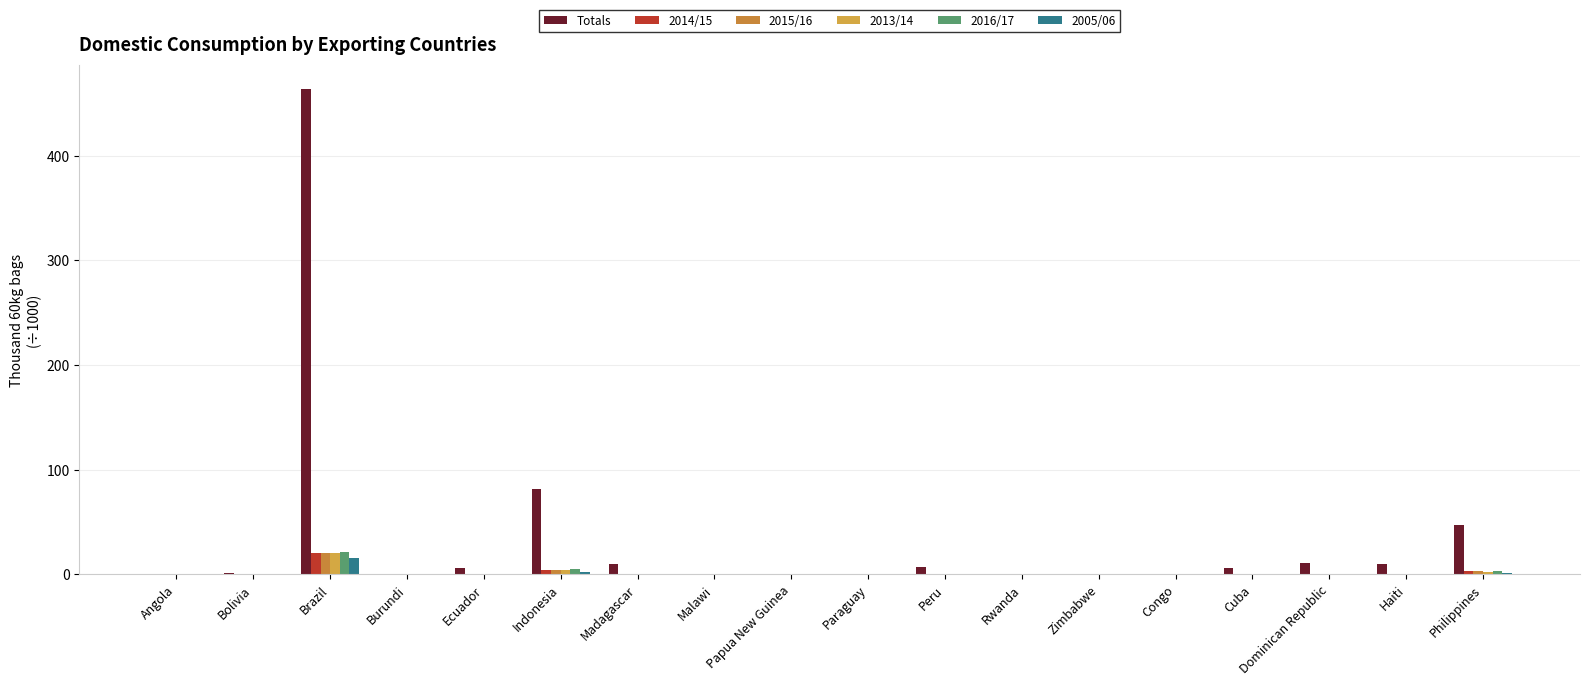

Reading right to left, extract all data points from this chart.

Totals: Philippines=46.8	Haiti=10.0	Dominican Republic=10.7	Cuba=6.4	Congo=0.1	Zimbabwe=0.1	Rwanda=0.0	Peru=6.7	Paraguay=0.6	Papua New Guinea=0.1	Malawi=0.0	Madagascar=9.8	Indonesia=82.0	Ecuador=6.4	Burundi=0.1	Brazil=463.7	Bolivia=1.3	Angola=0.8
2014/15: Philippines=2.8	Haiti=0.3	Dominican Republic=0.4	Cuba=0.2	Congo=0.0	Zimbabwe=0.0	Rwanda=0.0	Peru=0.2	Paraguay=0.0	Papua New Guinea=0.0	Malawi=0.0	Madagascar=0.4	Indonesia=4.4	Ecuador=0.2	Burundi=0.0	Brazil=20.3	Bolivia=0.1	Angola=0.0
2015/16: Philippines=3.0	Haiti=0.3	Dominican Republic=0.4	Cuba=0.2	Congo=0.0	Zimbabwe=0.0	Rwanda=0.0	Peru=0.2	Paraguay=0.0	Papua New Guinea=0.0	Malawi=0.0	Madagascar=0.4	Indonesia=4.5	Ecuador=0.2	Burundi=0.0	Brazil=20.5	Bolivia=0.1	Angola=0.0
2013/14: Philippines=2.5	Haiti=0.3	Dominican Republic=0.4	Cuba=0.2	Congo=0.0	Zimbabwe=0.0	Rwanda=0.0	Peru=0.2	Paraguay=0.0	Papua New Guinea=0.0	Malawi=0.0	Madagascar=0.4	Indonesia=4.2	Ecuador=0.2	Burundi=0.0	Brazil=20.1	Bolivia=0.1	Angola=0.0
2016/17: Philippines=3.0	Haiti=0.3	Dominican Republic=0.4	Cuba=0.2	Congo=0.0	Zimbabwe=0.0	Rwanda=0.0	Peru=0.2	Paraguay=0.0	Papua New Guinea=0.0	Malawi=0.0	Madagascar=0.4	Indonesia=4.7	Ecuador=0.2	Burundi=0.0	Brazil=21.2	Bolivia=0.1	Angola=0.0
2005/06: Philippines=1.0	Haiti=0.3	Dominican Republic=0.4	Cuba=0.2	Congo=0.0	Zimbabwe=0.0	Rwanda=0.0	Peru=0.2	Paraguay=0.0	Papua New Guinea=0.0	Malawi=0.0	Madagascar=0.5	Indonesia=2.5	Ecuador=0.1	Burundi=0.0	Brazil=15.5	Bolivia=0.0	Angola=0.0